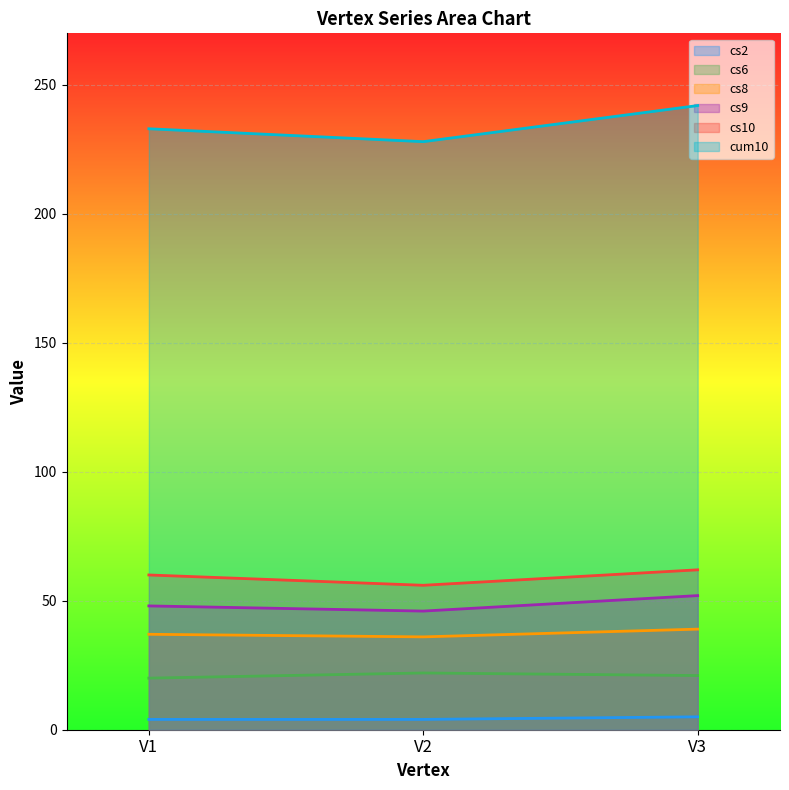

Which has a higher value, V3 or V1?

V3